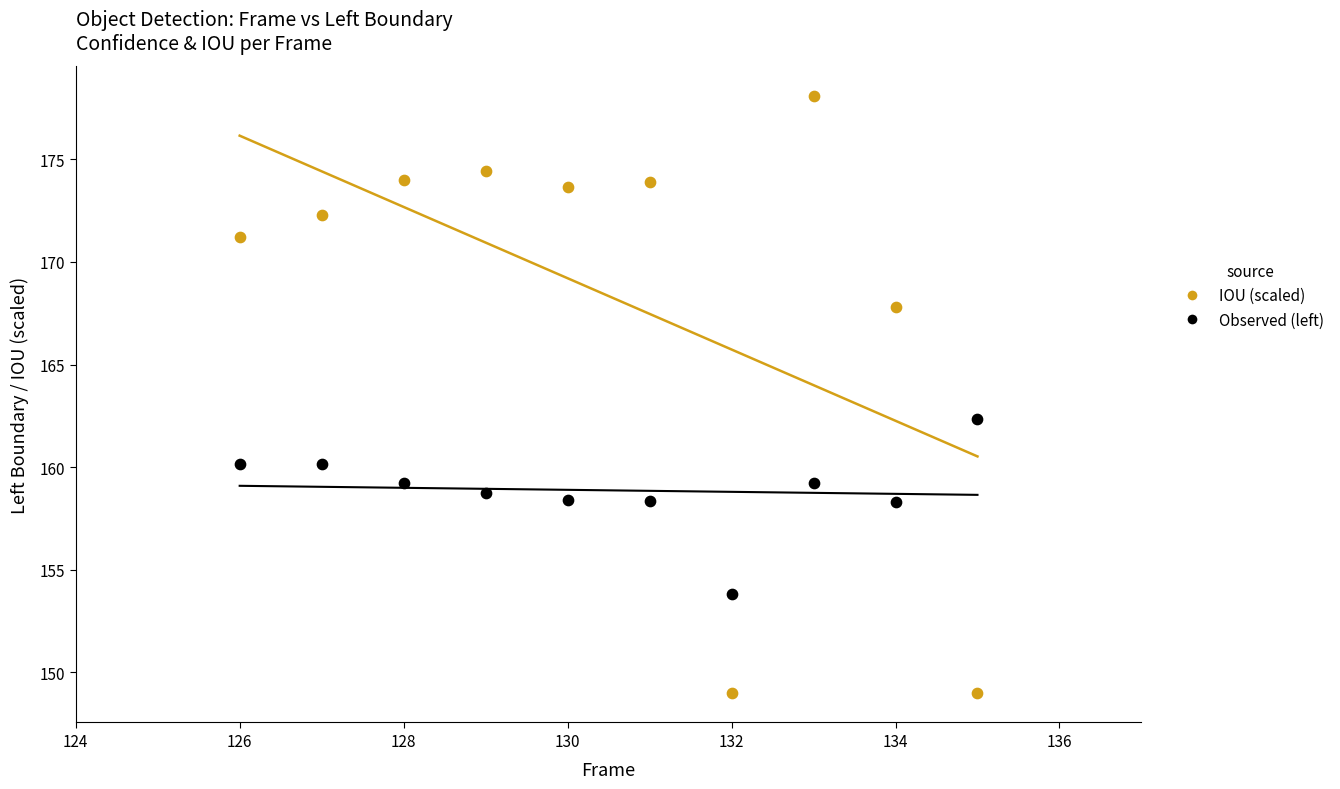

Across all data points, what is the range of X values (max minus min)?

9.0